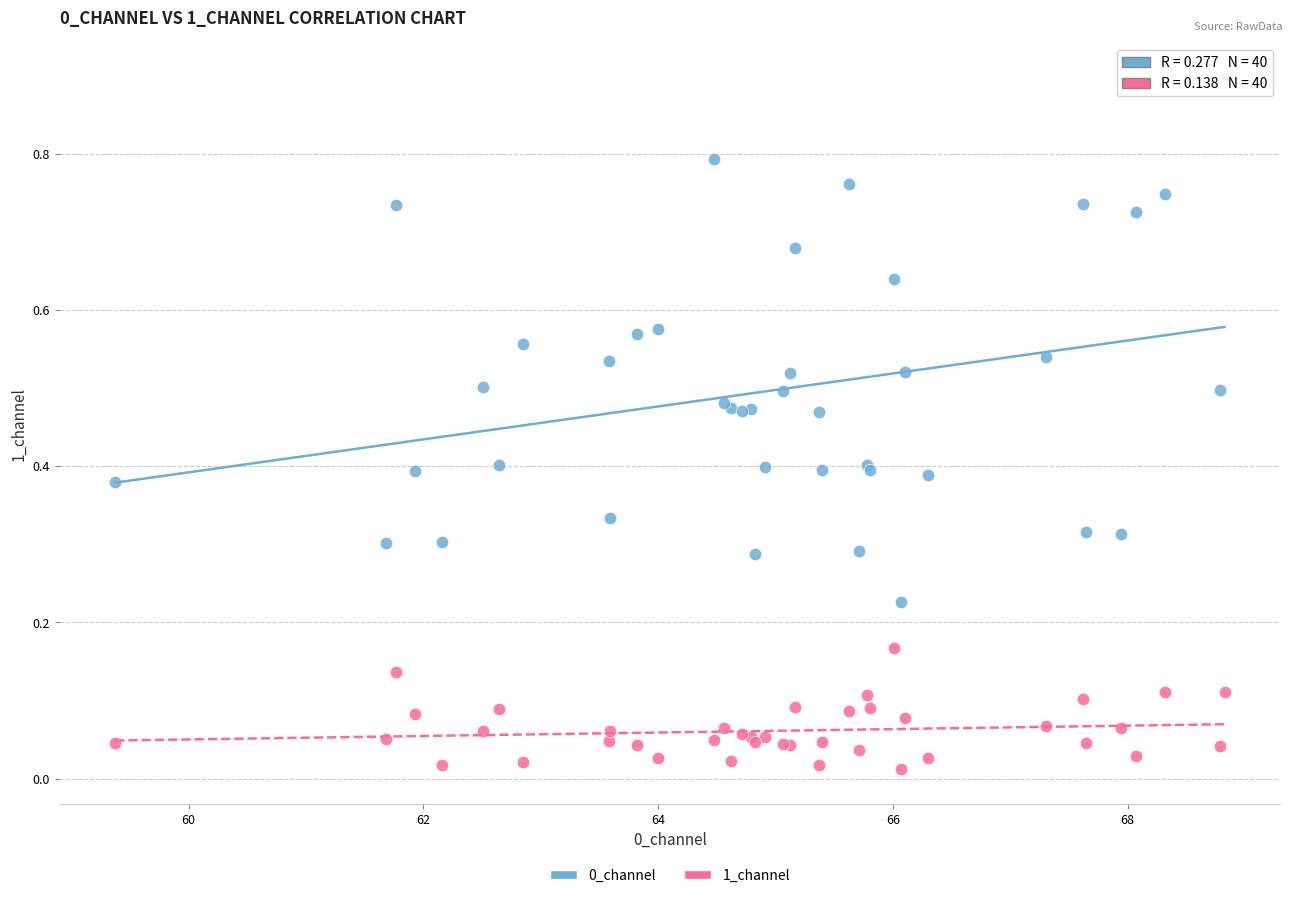

Which series reaches the minimum Y coordinate?

1_channel